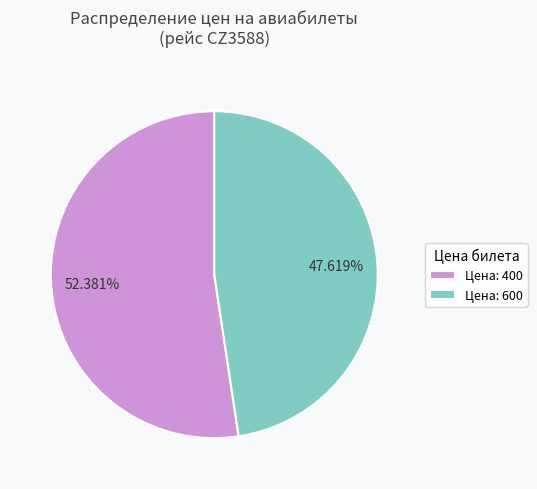

Do Цена: 400 and Цена: 600 together represent more than half of the pie?

Yes